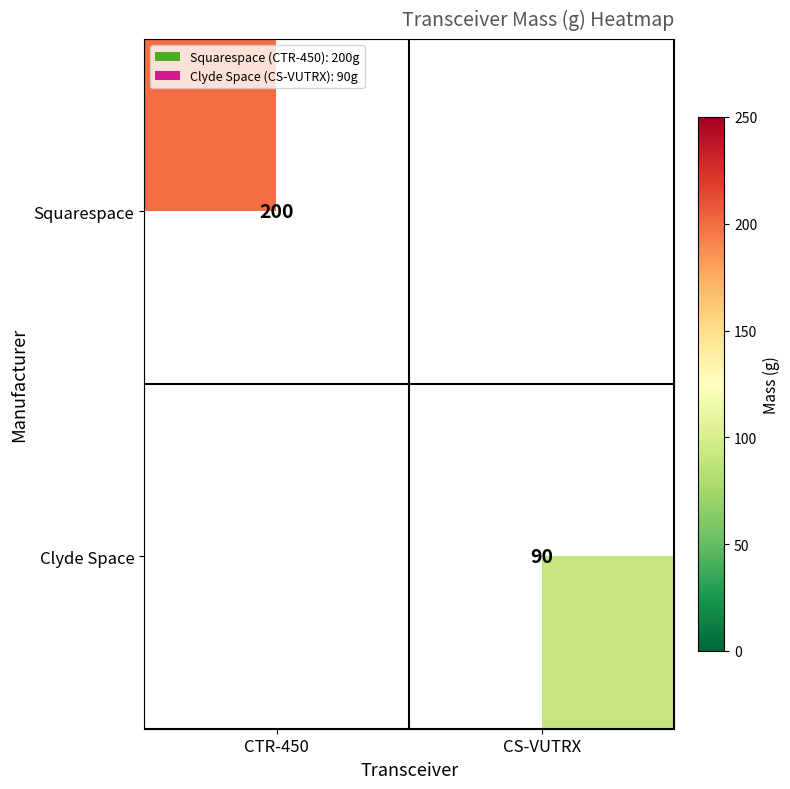

Is the value of Clyde Space at CS-VUTRX greater than the value of Squarespace at CTR-450?

No